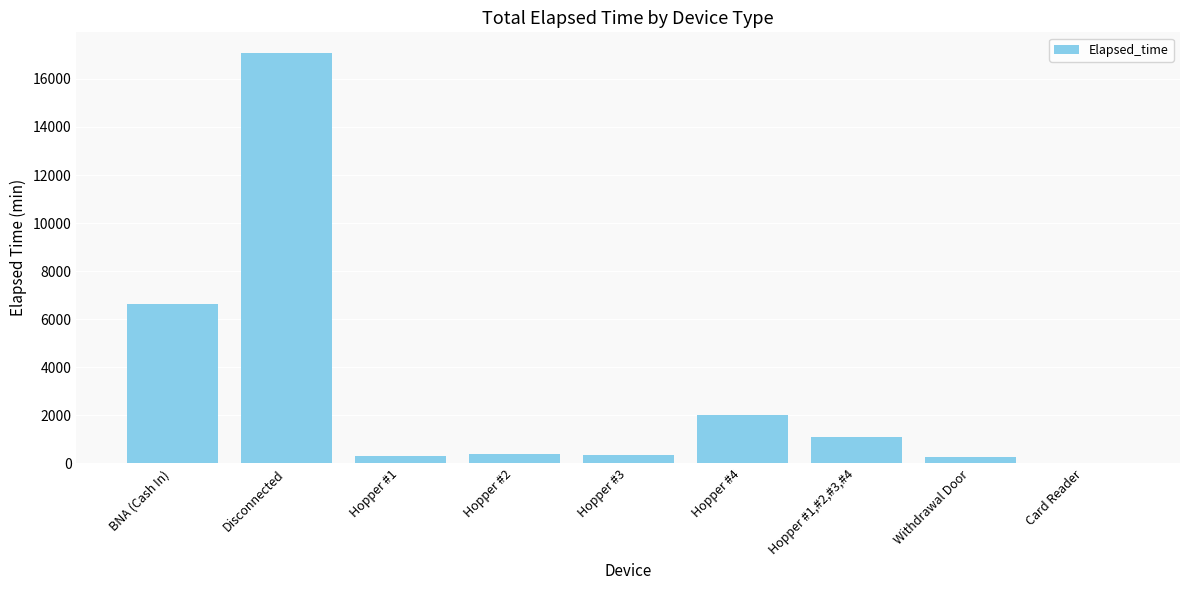

At which label is the value closest to 8550?

BNA (Cash In)